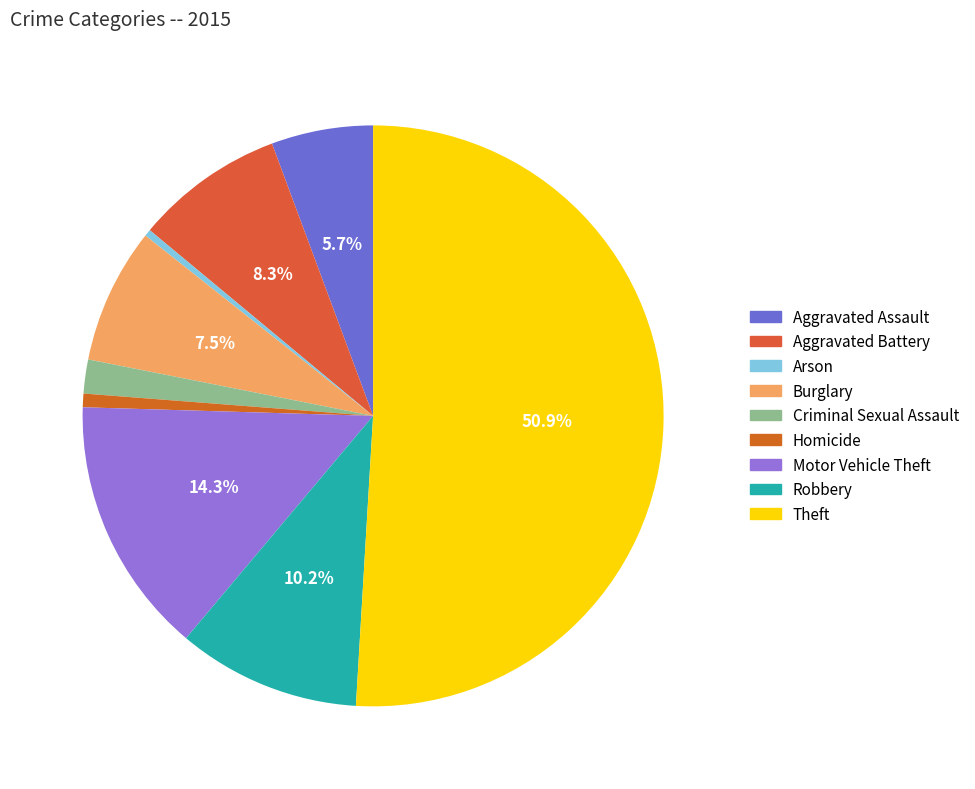

How many slices are in this pie chart?

9